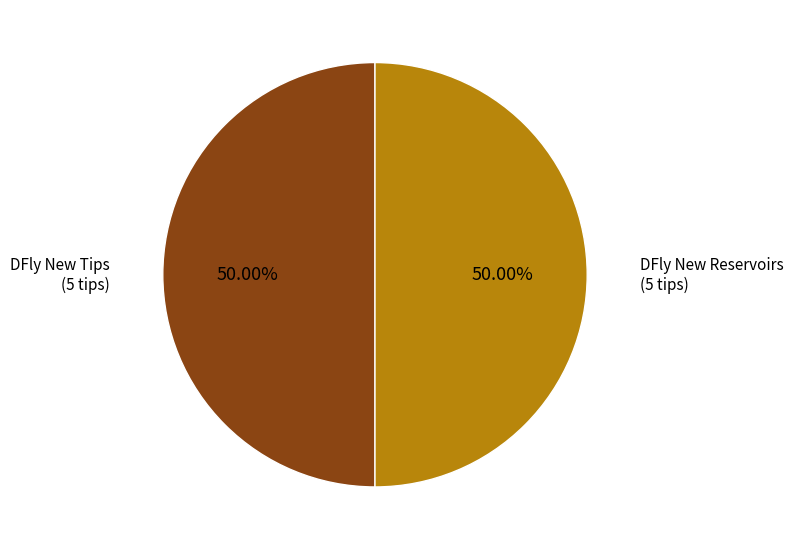

How many segments does this pie chart have?

2